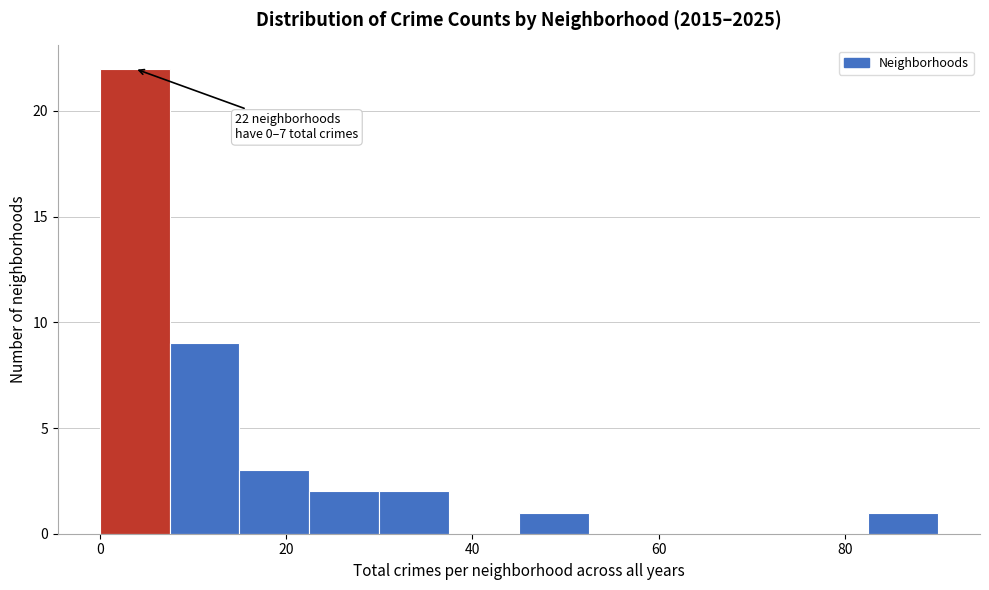

Around what value on the x-axis is the tallest bar? Give the approximate position of its centre, as read against the axis.

4